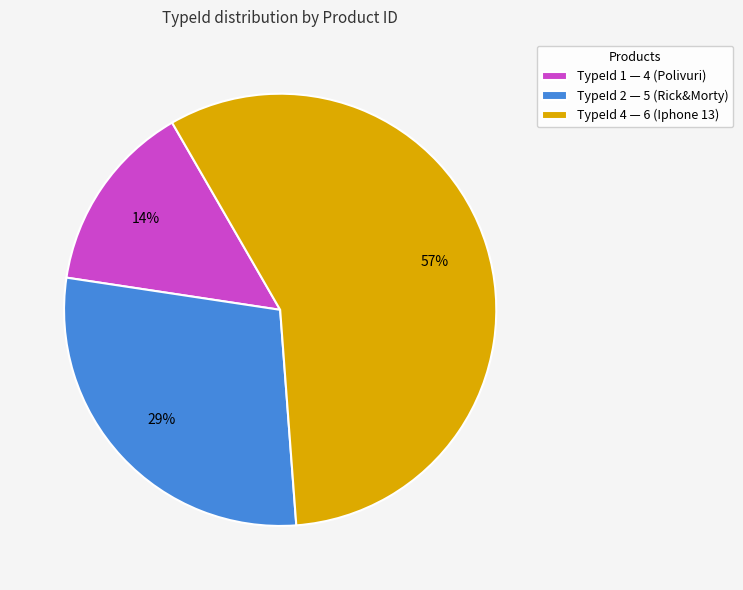

How many segments does this pie chart have?

3